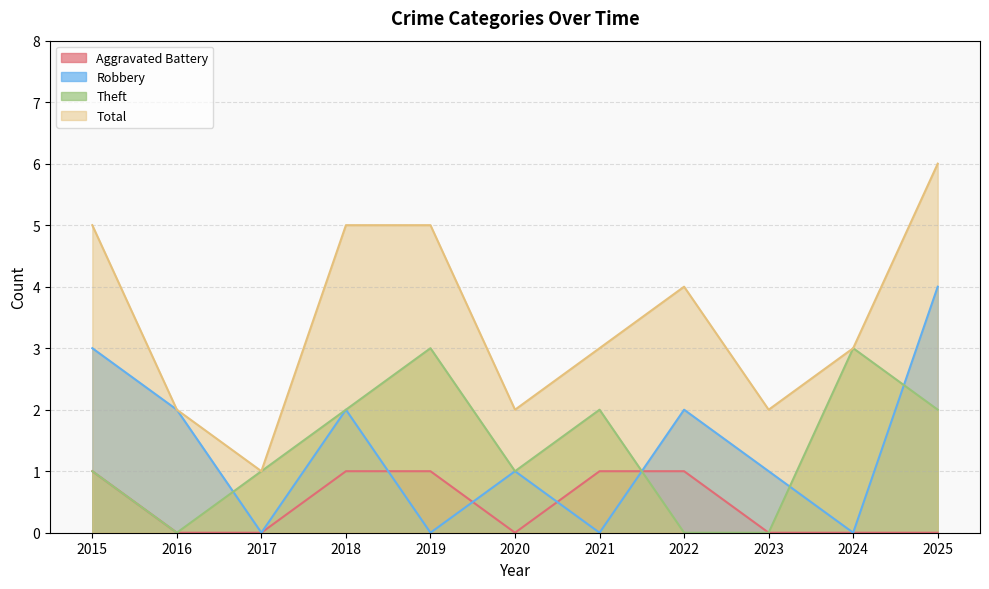

At which category is the sum across all series the highest?

2025